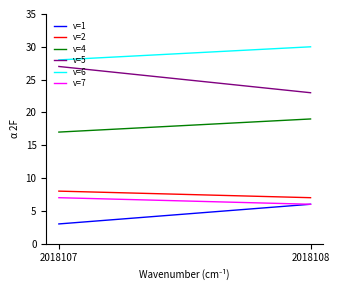

How many v=5 values are between 23 and 27?

2